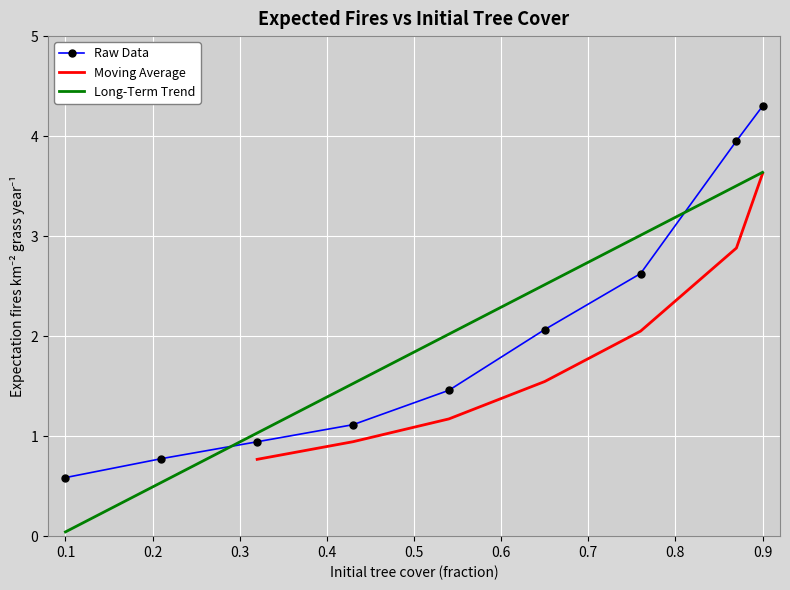

Read the value at 0.32.

0.9